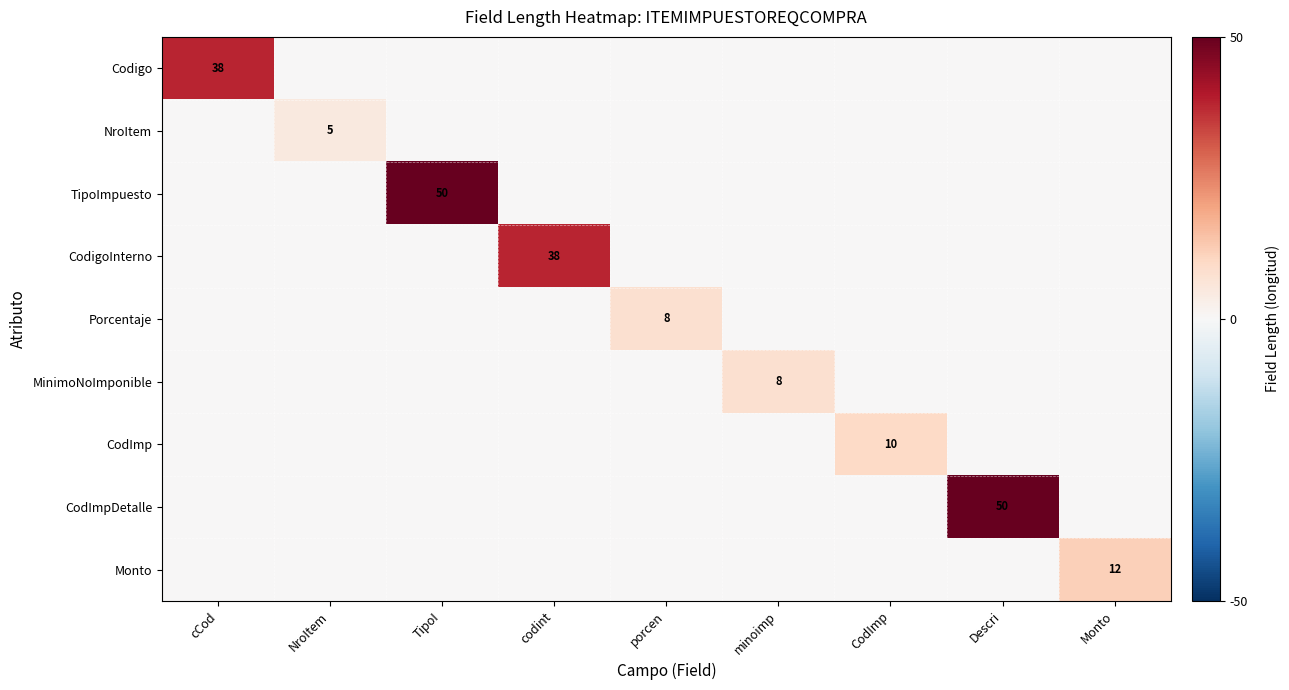

The NroItem series shows 9 at NroItem. True or false?

False